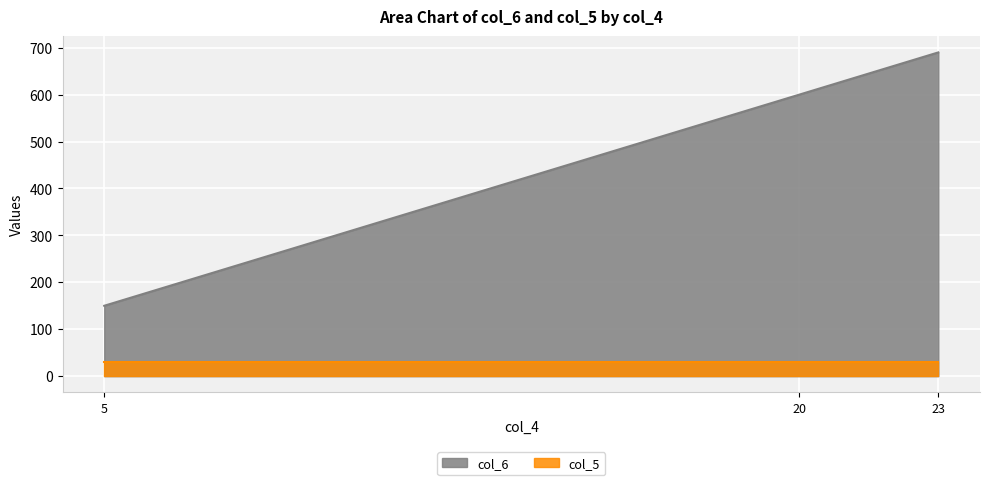

What is the ratio of the value at 5 to the value at 23?

0.2